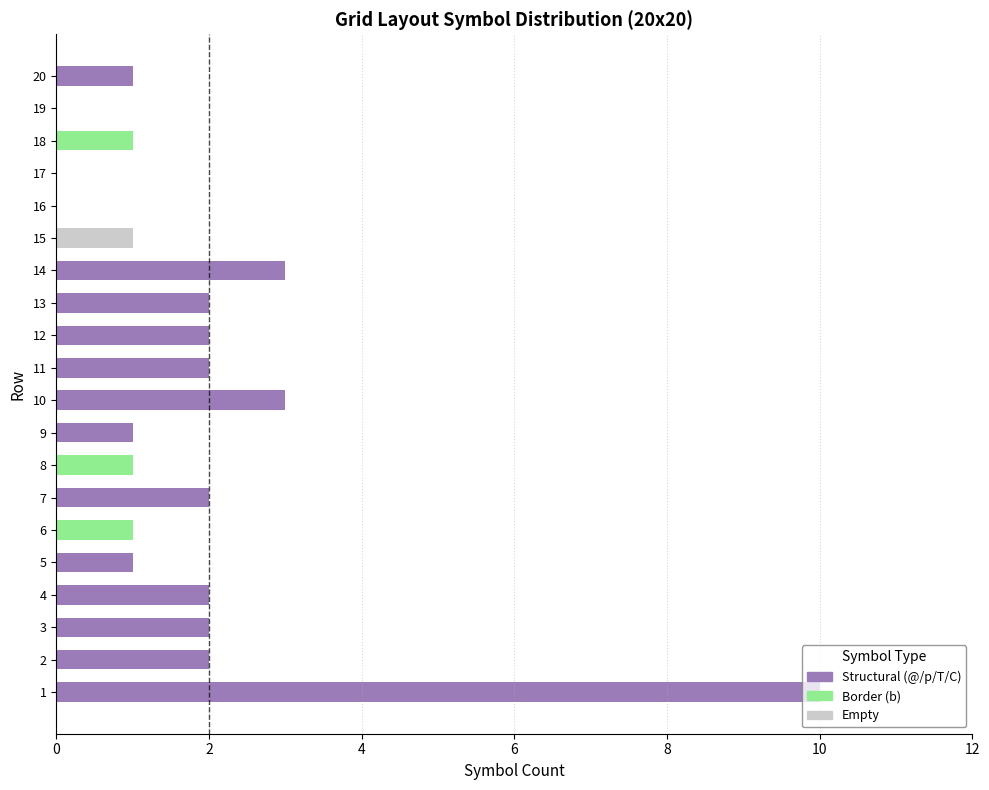

The value at 4 is 3. True or false?

False